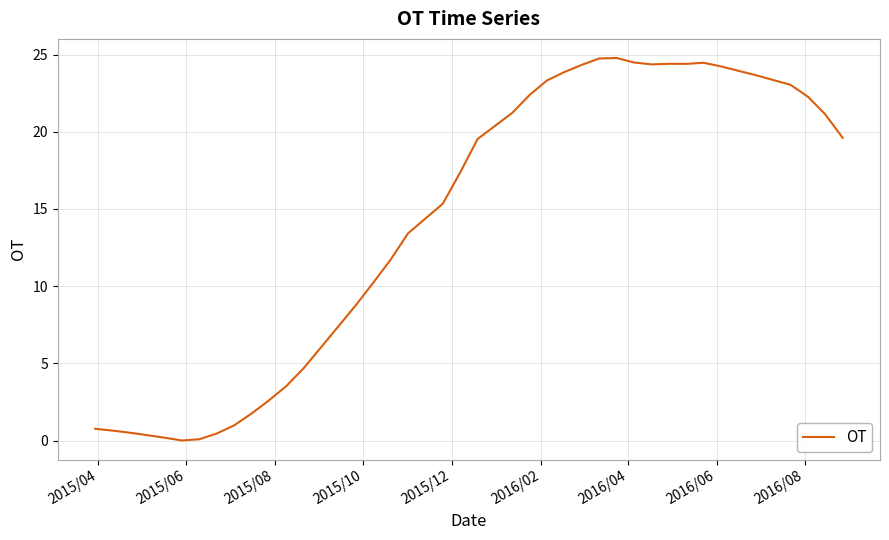

What is the difference between the maximum and minimum values?

24.8